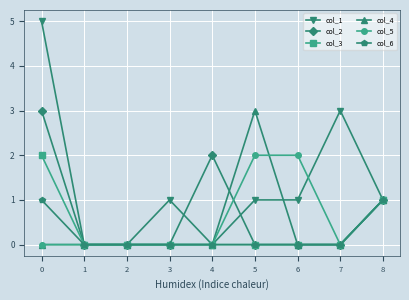

Count the number of data series in this chart.

6